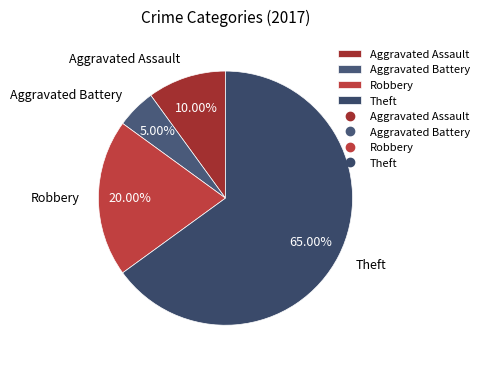

Which has a higher value, Aggravated Battery or Robbery?

Robbery